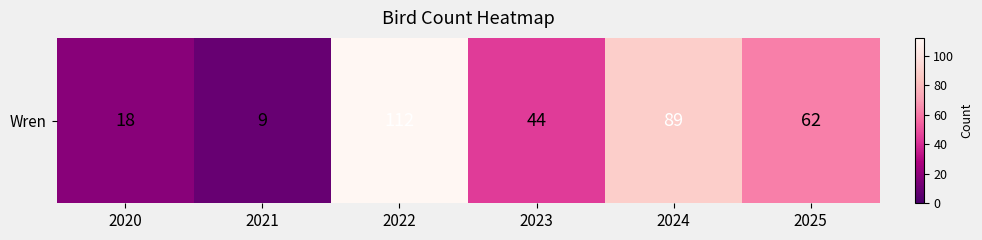

Where is the data nearest to the value 60?

2025